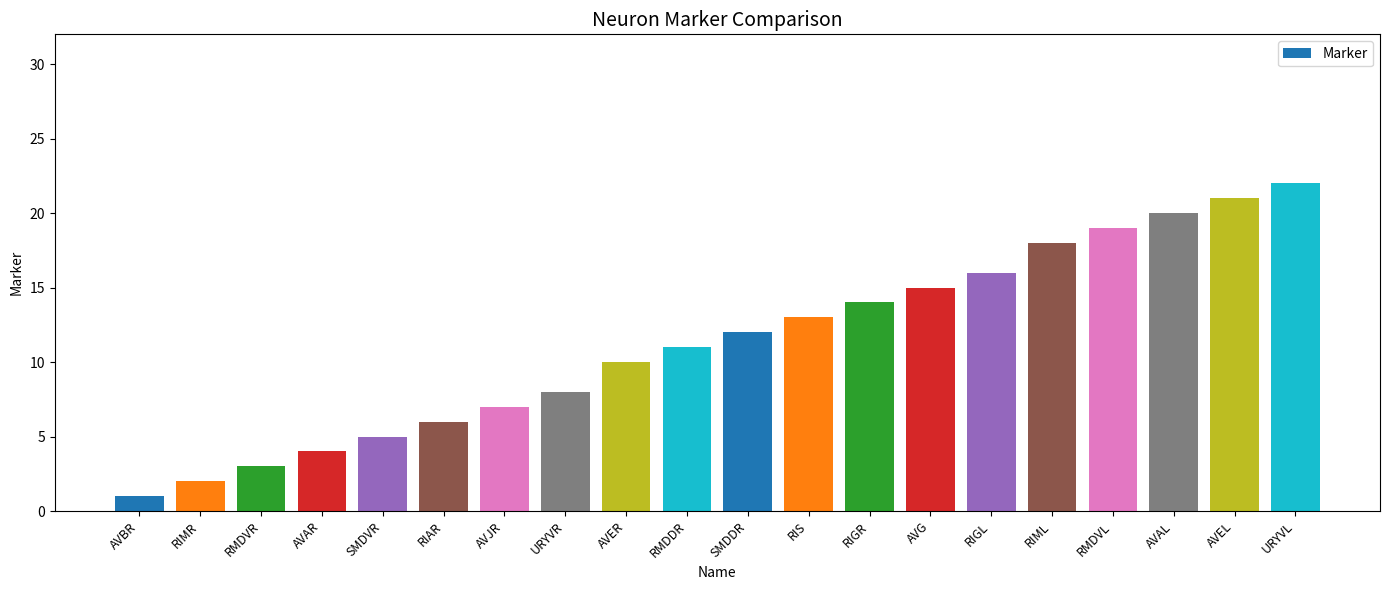

What is the label of the 14th bar from the left?

AVG